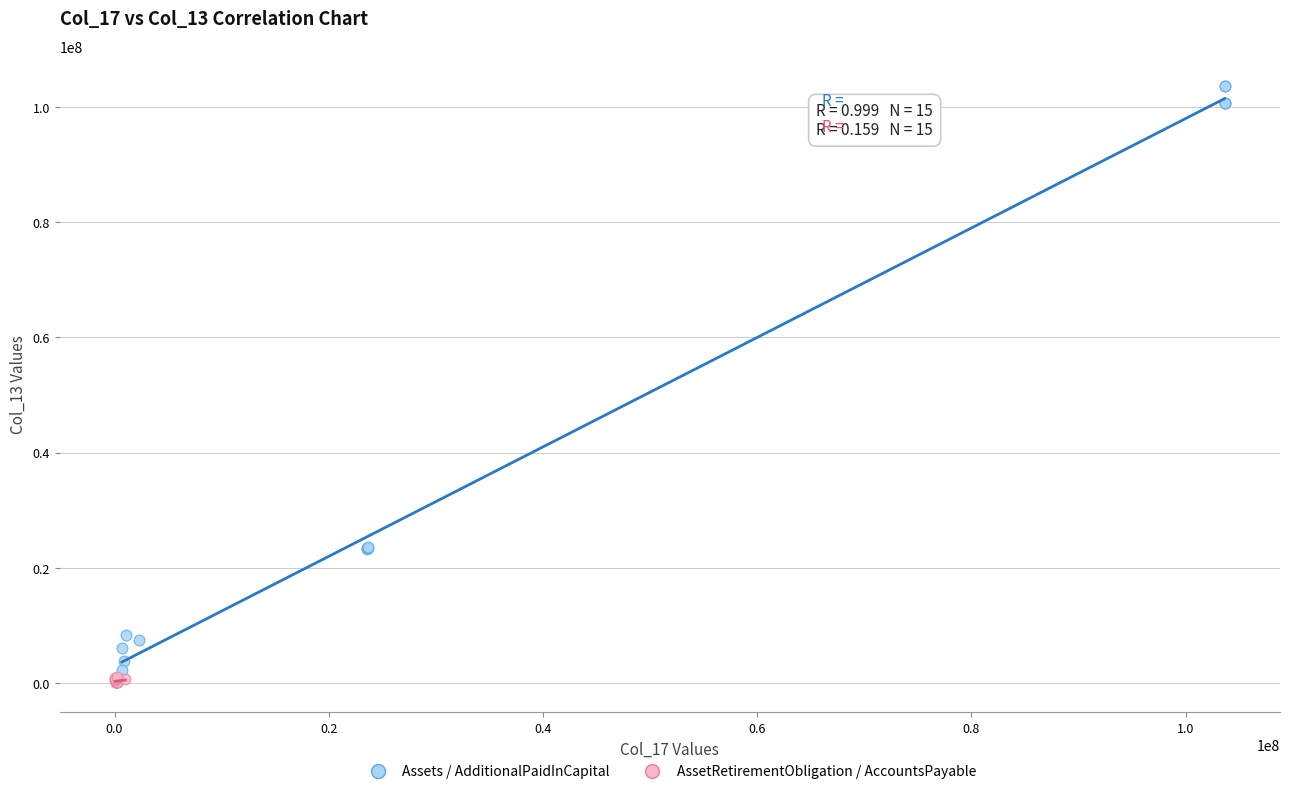

Which series has the widest spread of Y values?

Assets / AdditionalPaidInCapital